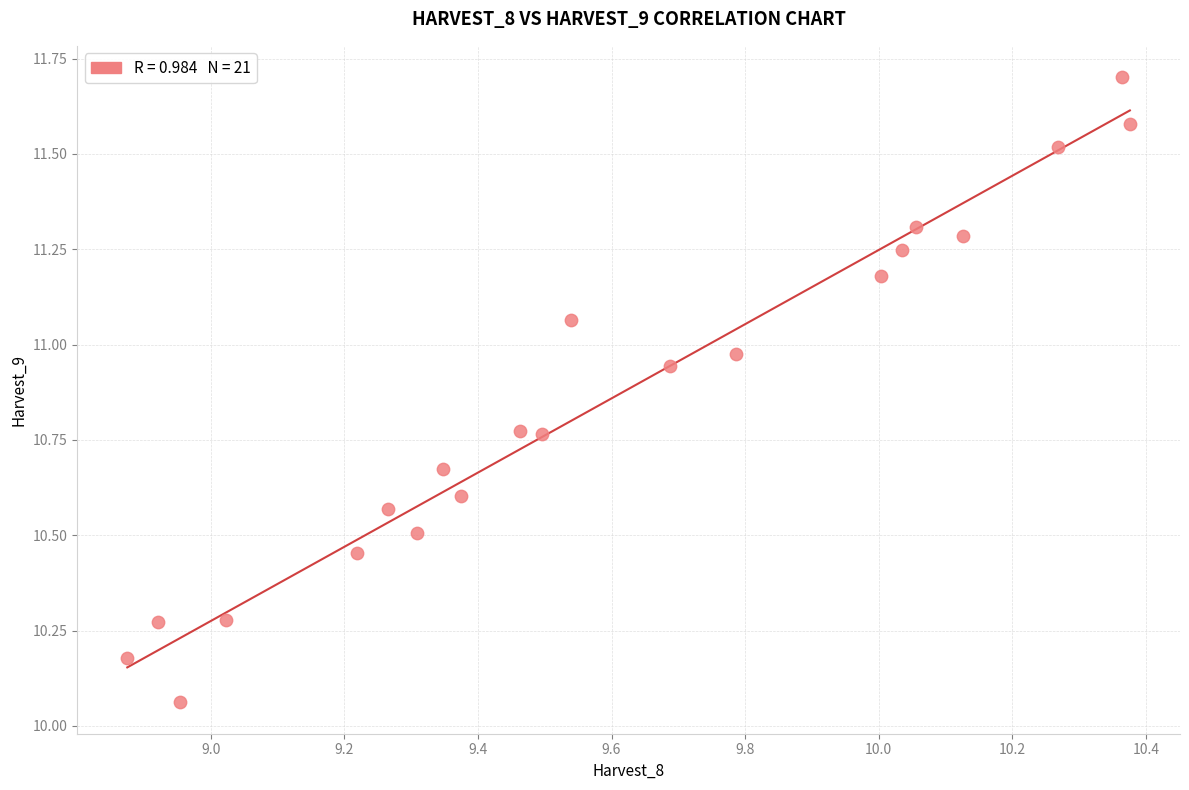

What is the range of X values (max minus min)?

1.5